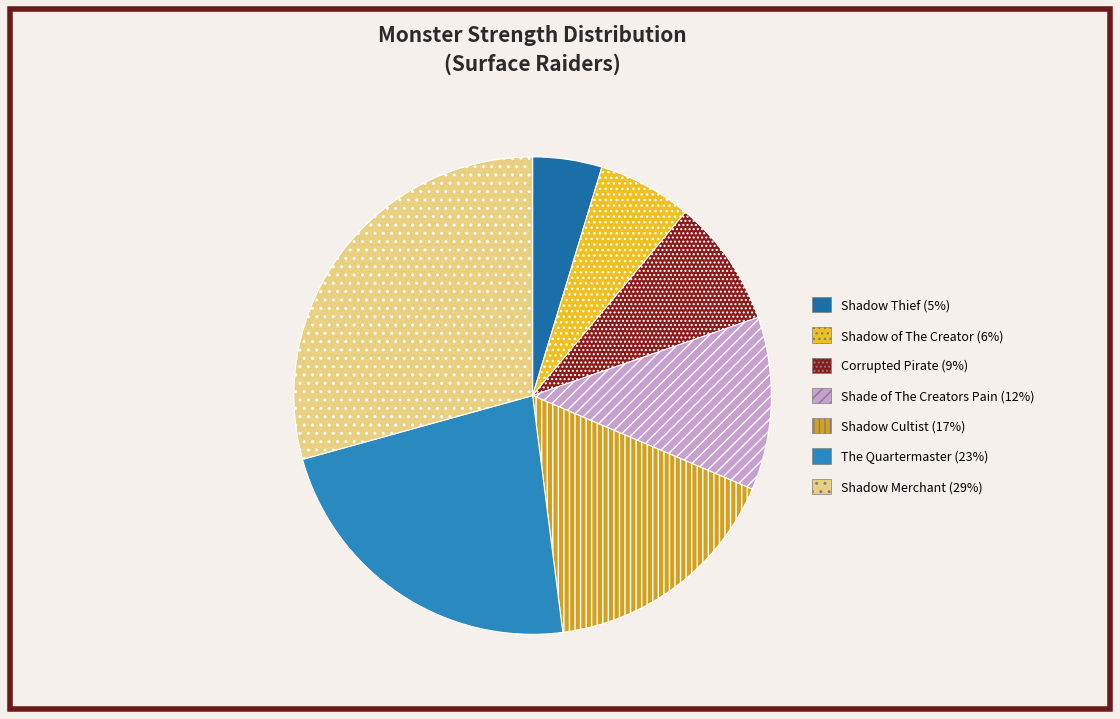

To the nearest percent, what is the difference between the largest and smallest slice percentages?

25%